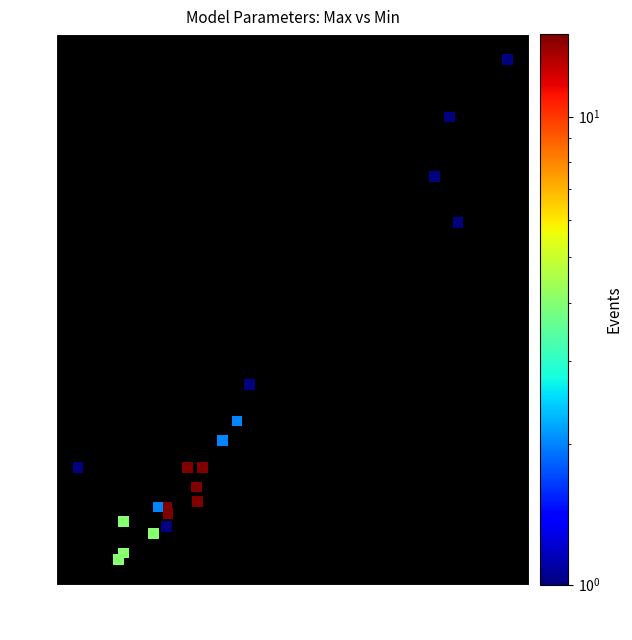

What Y value in the scatter plot is closest to 2?

1.3